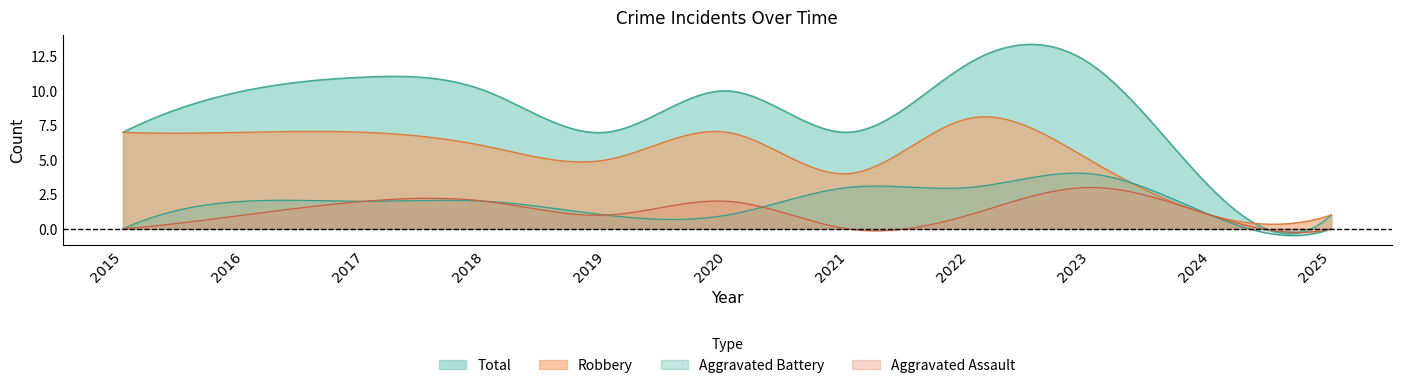

Reading left to right, extract all data points from this chart.

Aggravated Assault: 2015=0	2016=1	2017=2	2018=2	2019=1	2020=2	2021=0	2022=1	2023=3	2024=1	2025=0
Aggravated Battery: 2015=0	2016=2	2017=2	2018=2	2019=1	2020=1	2021=3	2022=3	2023=4	2024=1	2025=0
Robbery: 2015=7	2016=7	2017=7	2018=6	2019=5	2020=7	2021=4	2022=8	2023=5	2024=1	2025=1
Total: 2015=7	2016=10	2017=11	2018=10	2019=7	2020=10	2021=7	2022=12	2023=12	2024=3	2025=1